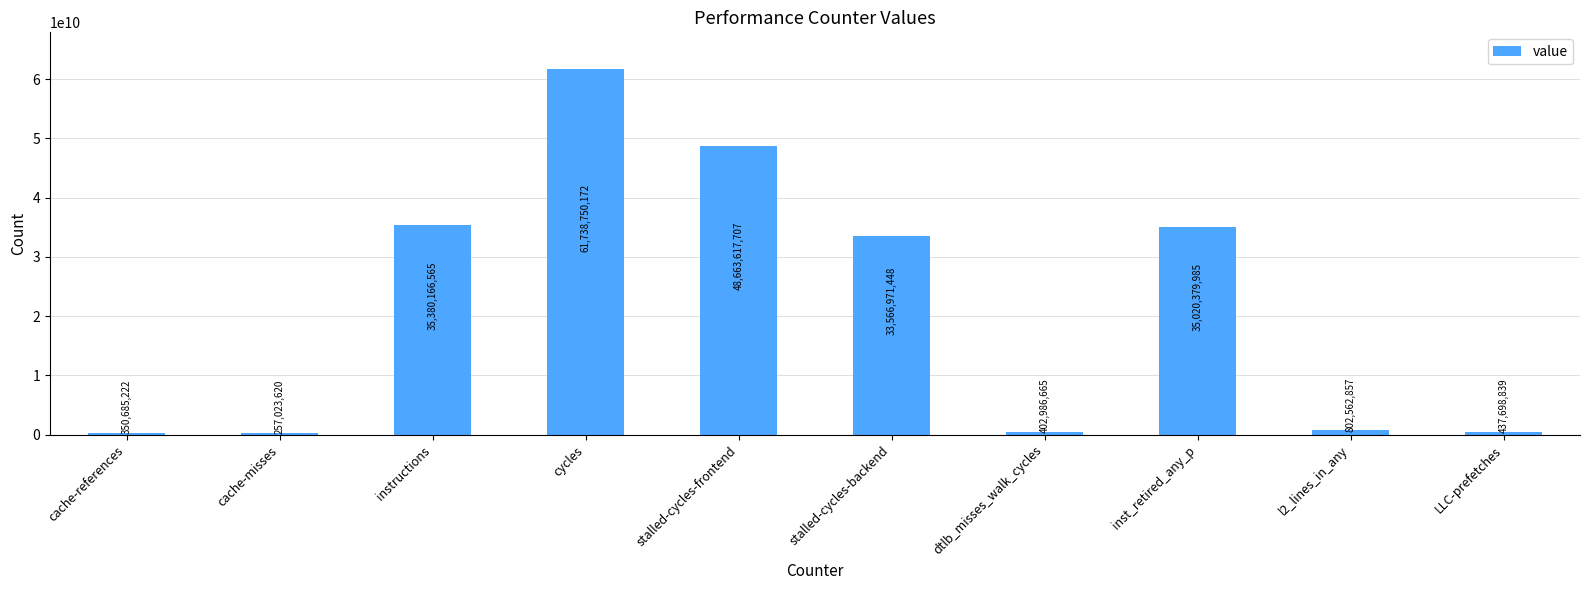

Reading left to right, extract all data points from this chart.

cache-references=350685222	cache-misses=257023620	instructions=35380166565	cycles=61738750172	stalled-cycles-frontend=48663617707	stalled-cycles-backend=33566971448	dtlb_misses_walk_cycles=402986665	inst_retired_any_p=35020379985	l2_lines_in_any=802562857	LLC-prefetches=437698839